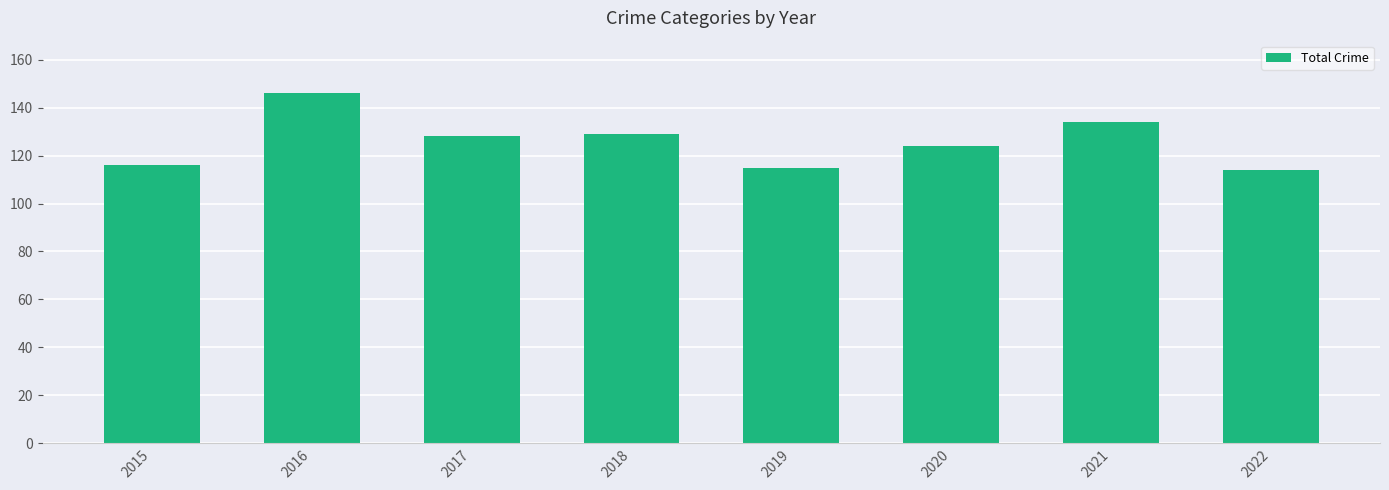

What is the greatest value displayed?

146